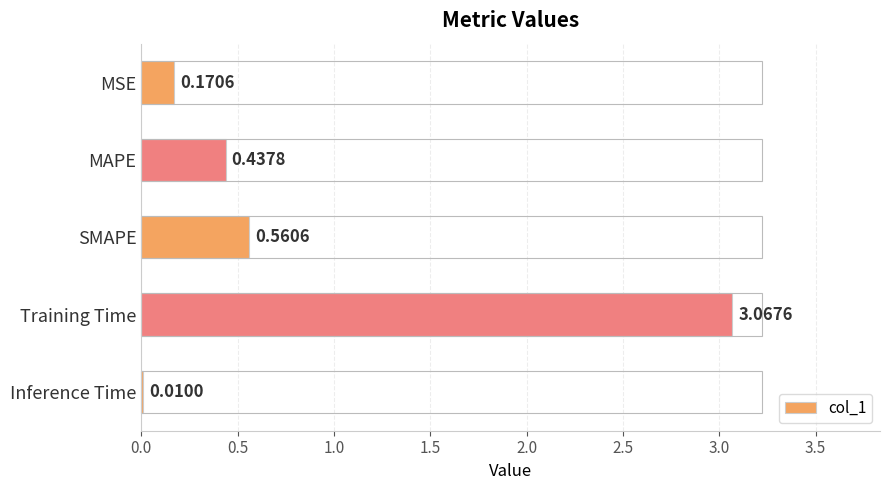

Where is the data nearest to the value 1?

SMAPE